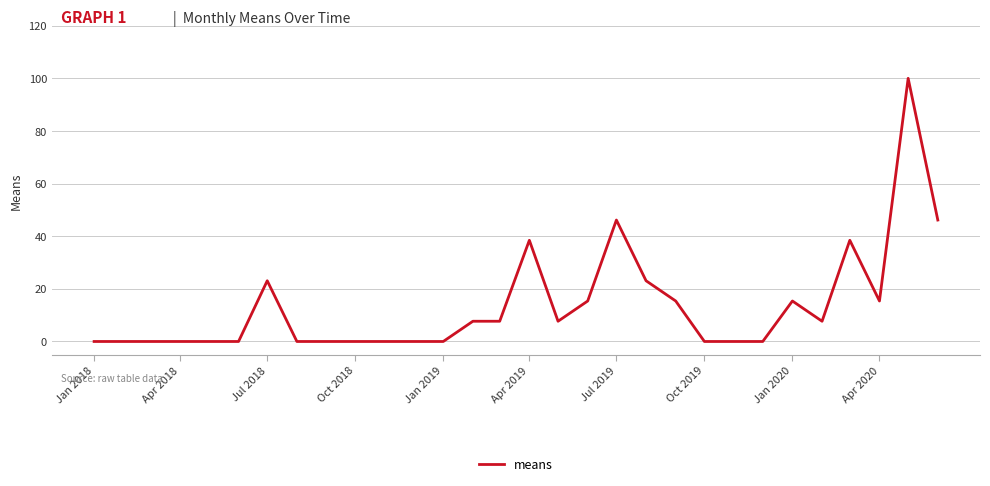

What is the greatest value displayed?

100.0